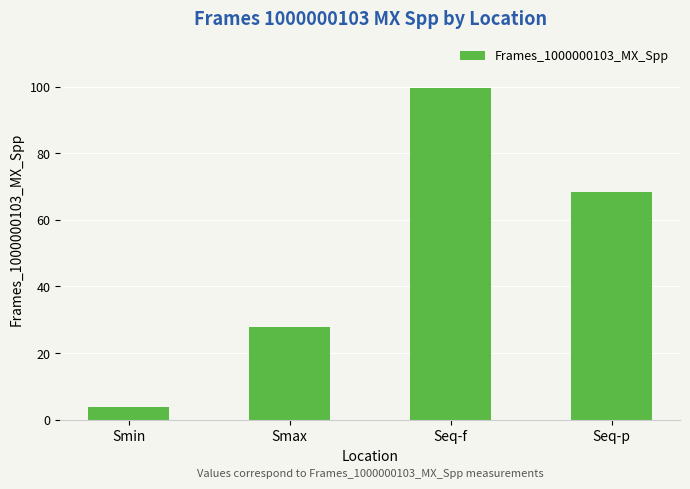

Reading left to right, transcribe all the data shown in this chart.

Smin=3.8	Smax=27.7	Seq-f=99.5	Seq-p=68.4